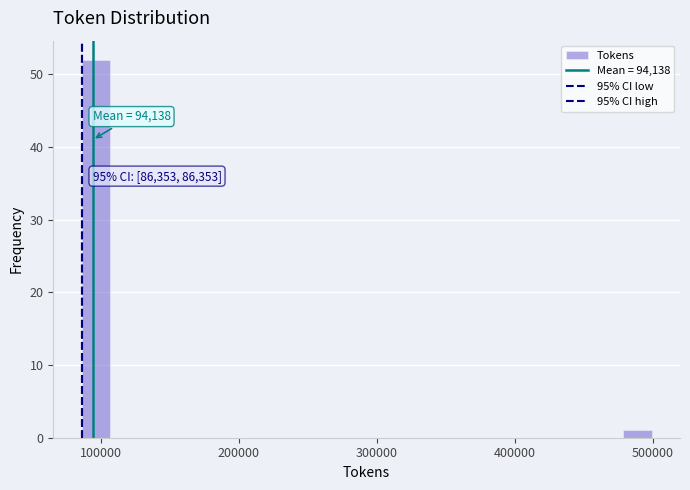

Around what value on the x-axis is the tallest bar? Give the approximate position of its centre, as read against the axis.

100000